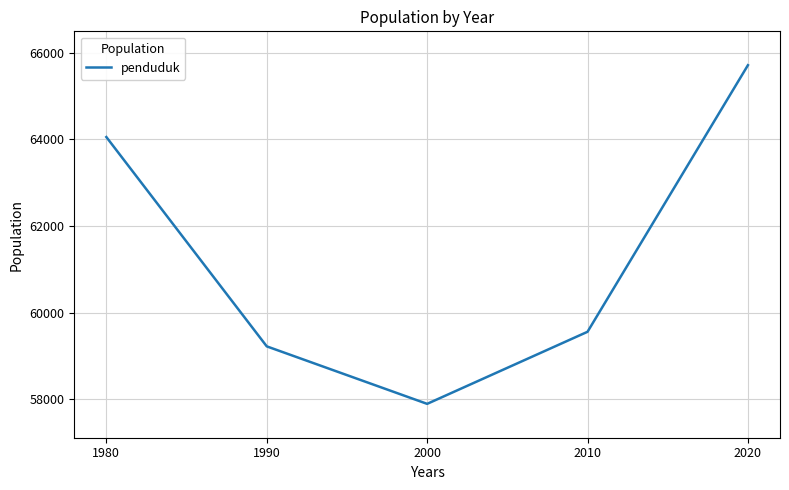

Reading left to right, transcribe all the data shown in this chart.

1980=64052	1990=59225	2000=57899	2010=59561	2020=65709